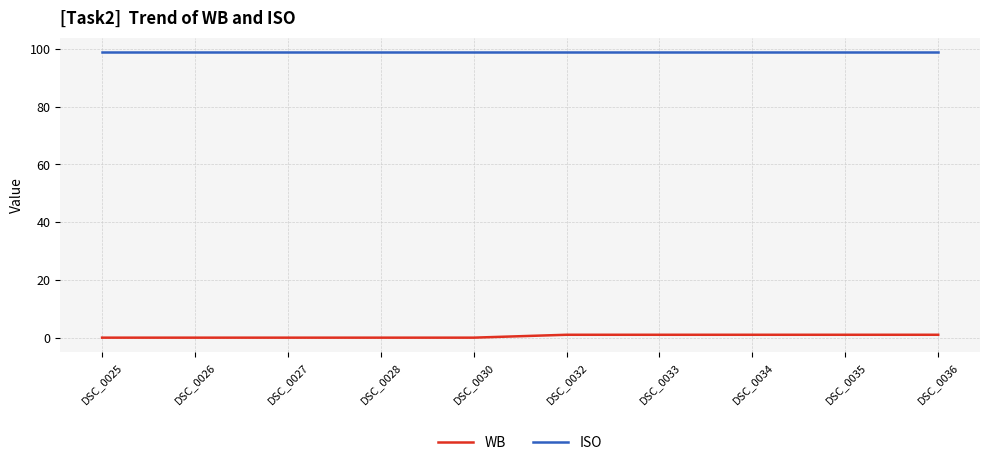

Reading left to right, extract all data points from this chart.

WB: 0	0	0	0	0	1	1	1	1	1
ISO: 99	99	99	99	99	99	99	99	99	99